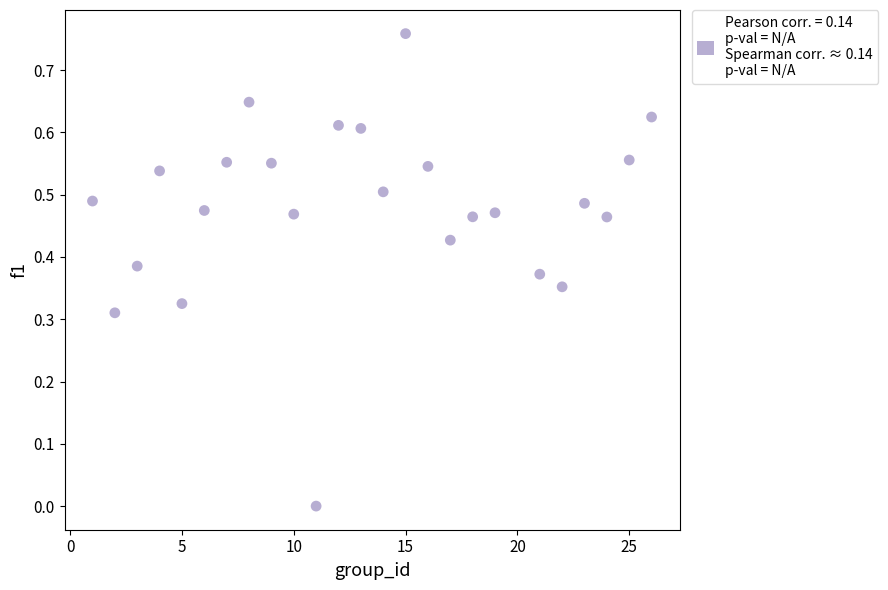

What is the range of X values (max minus min)?

25.0